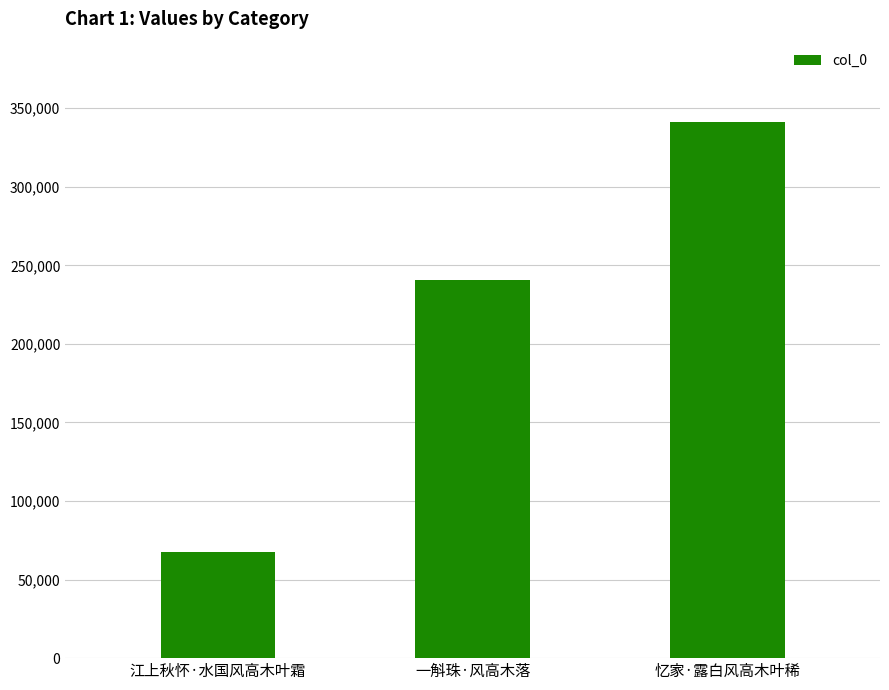

How many bars are there in total?

3